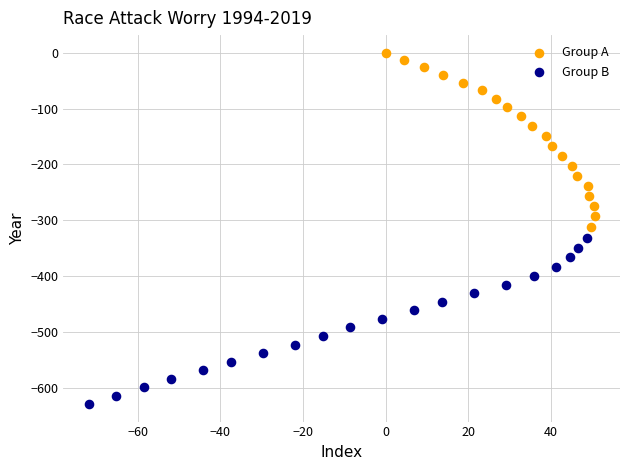

Which series reaches the minimum Y coordinate?

Group B